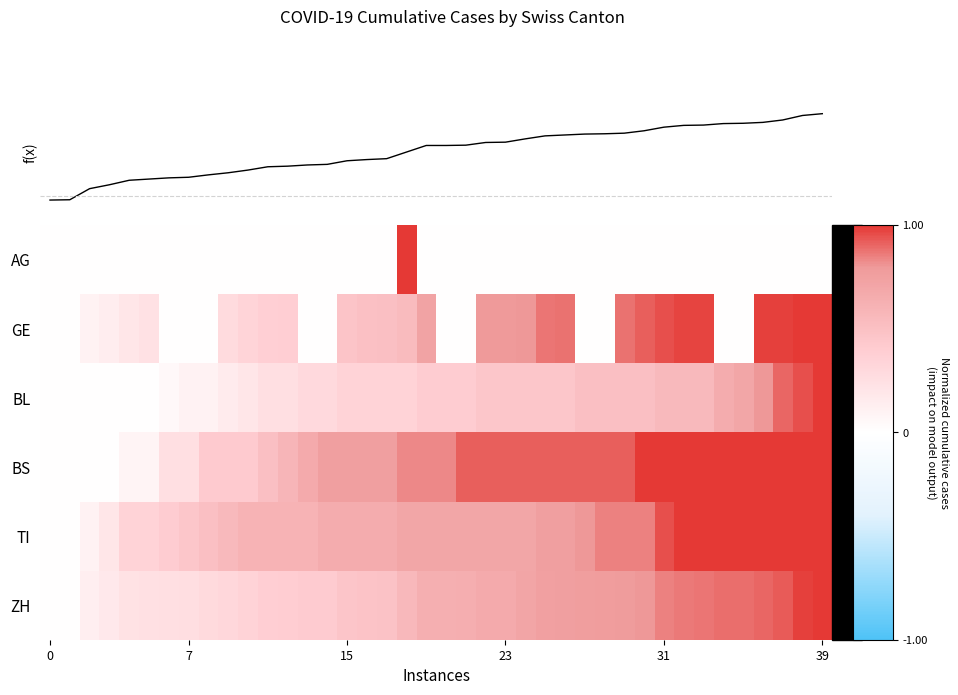

At which category is the sum across all series the highest?

39